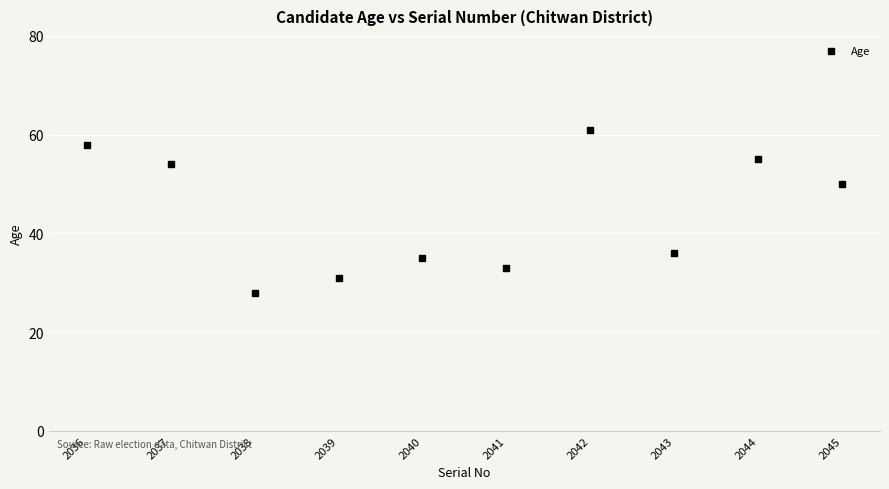

What is the range of Y values (max minus min)?

33